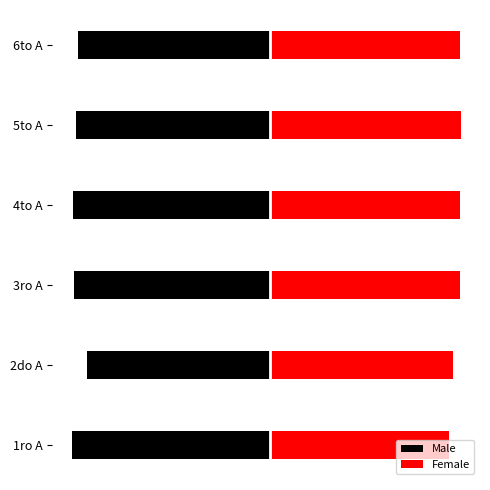

At 6to A, list the series in order from smallest to largest.

Male, Female